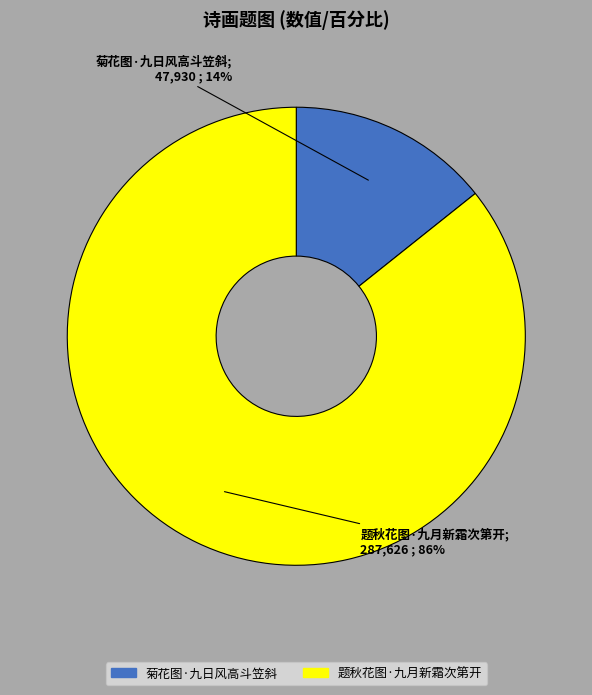

Count the number of slices in the pie.

2